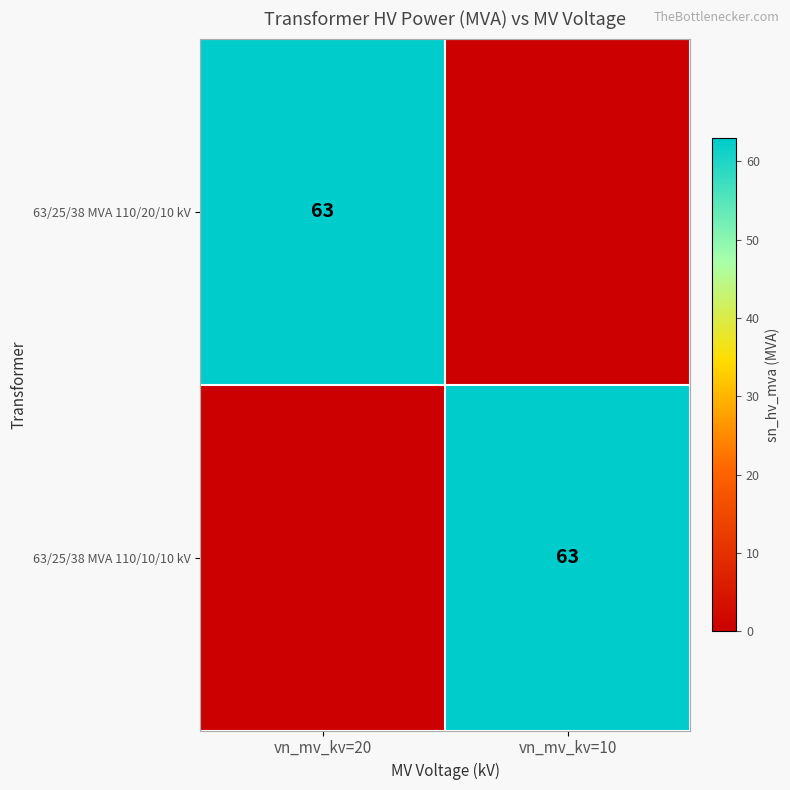

The value of 63/25/38 MVA 110/10/10 kV at vn_mv_kv=10 is 19. True or false?

False